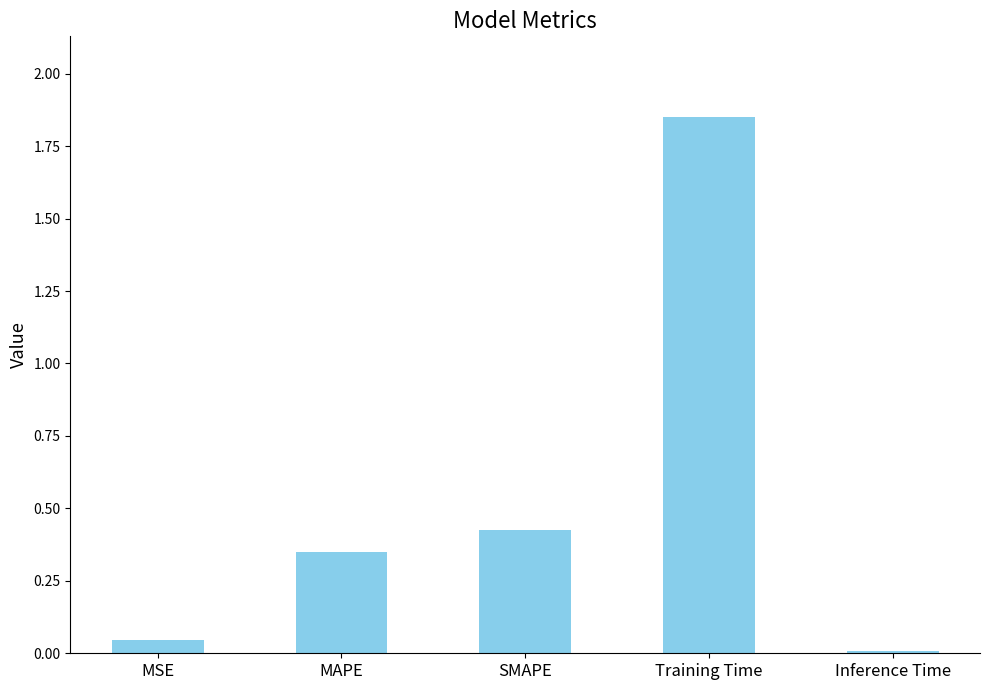

How many categories are shown in the chart?

5